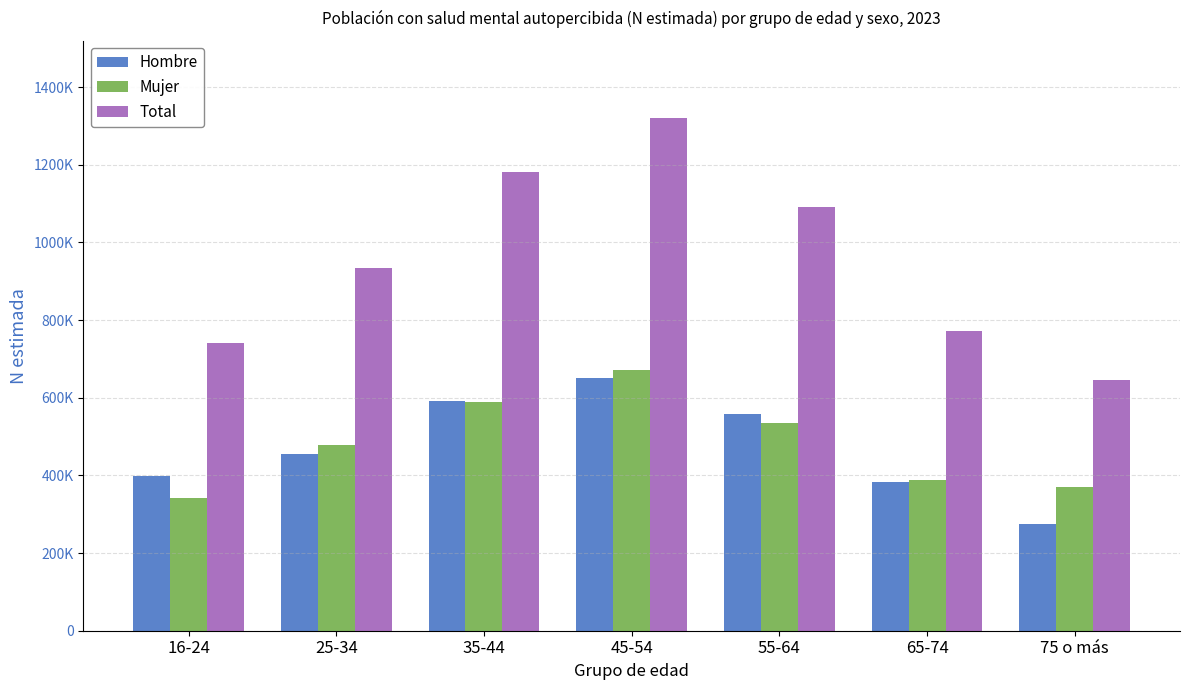

Where is Hombre nearest to the value 462489?

25-34